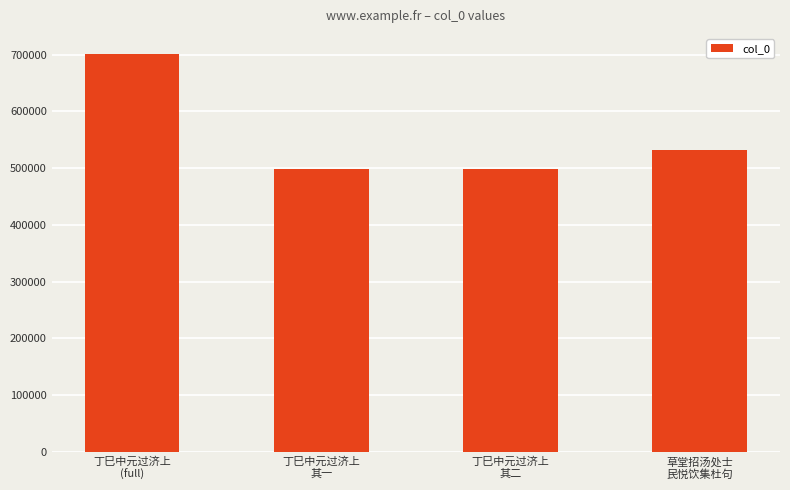

What is the difference between the second highest and second lowest values?

33247